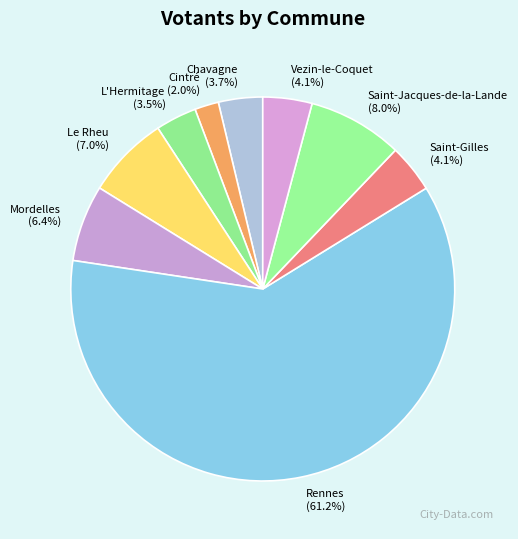

To the nearest percent, what percentage of the pie is Chavagne?

4%